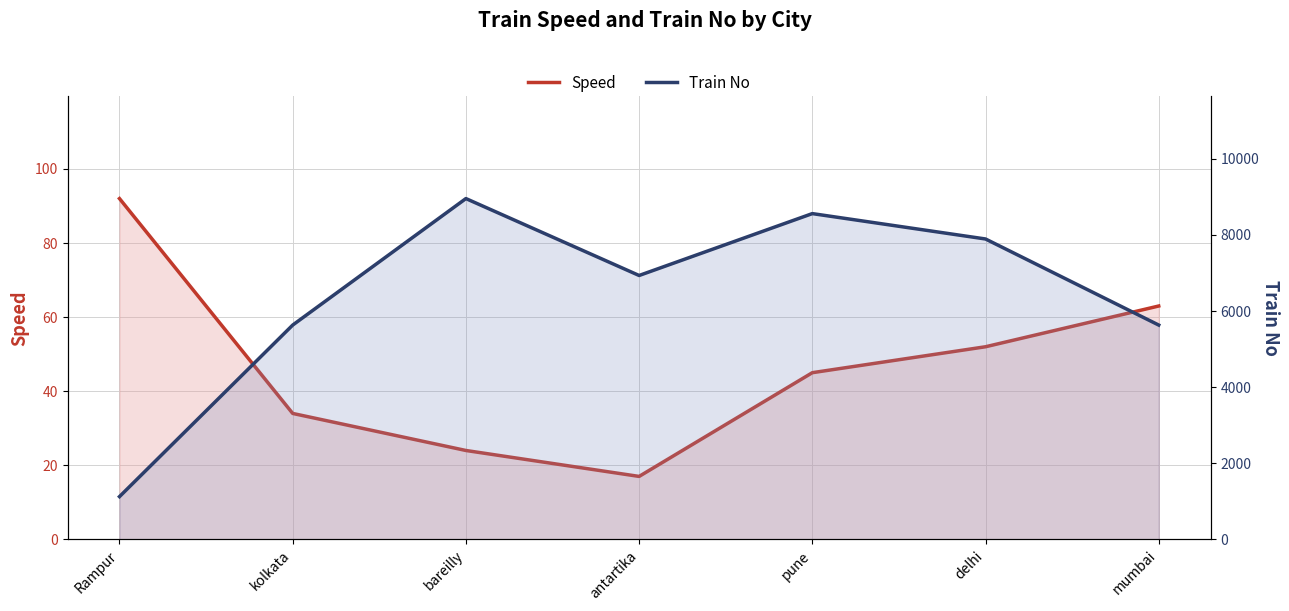

Which series has the widest spread of values?

Train No